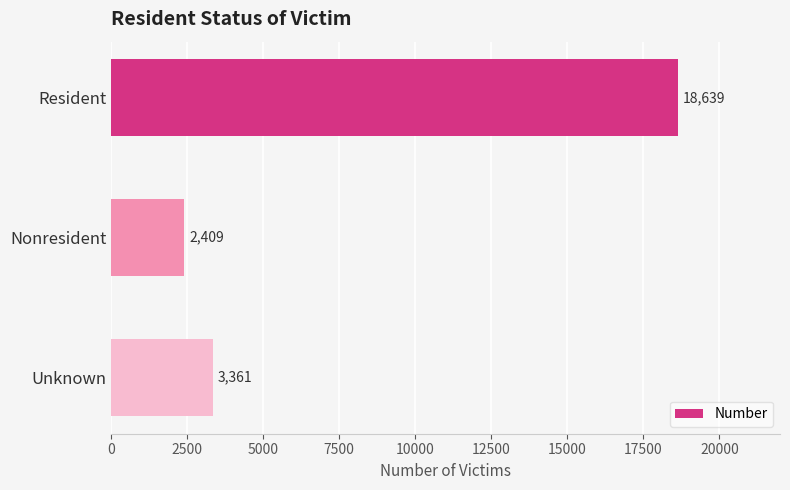

What is the label of the 1st bar from the top?

Resident